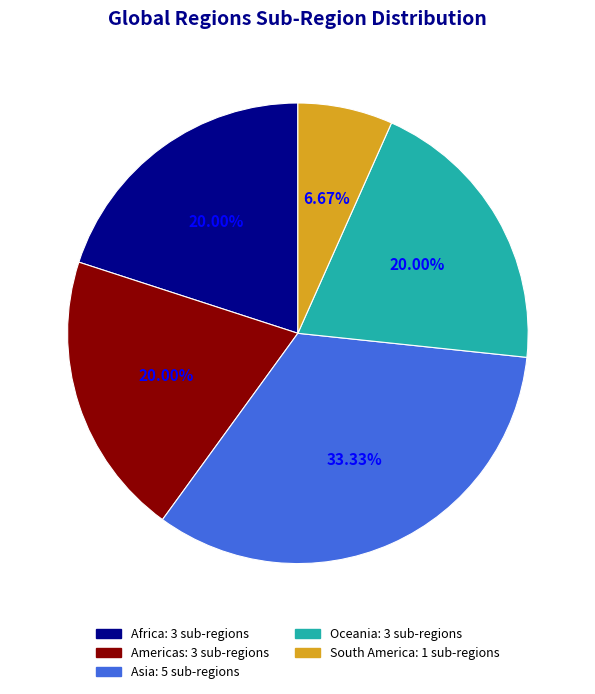

Combined, what portion of the pie is Oceania and South America?

26.7%